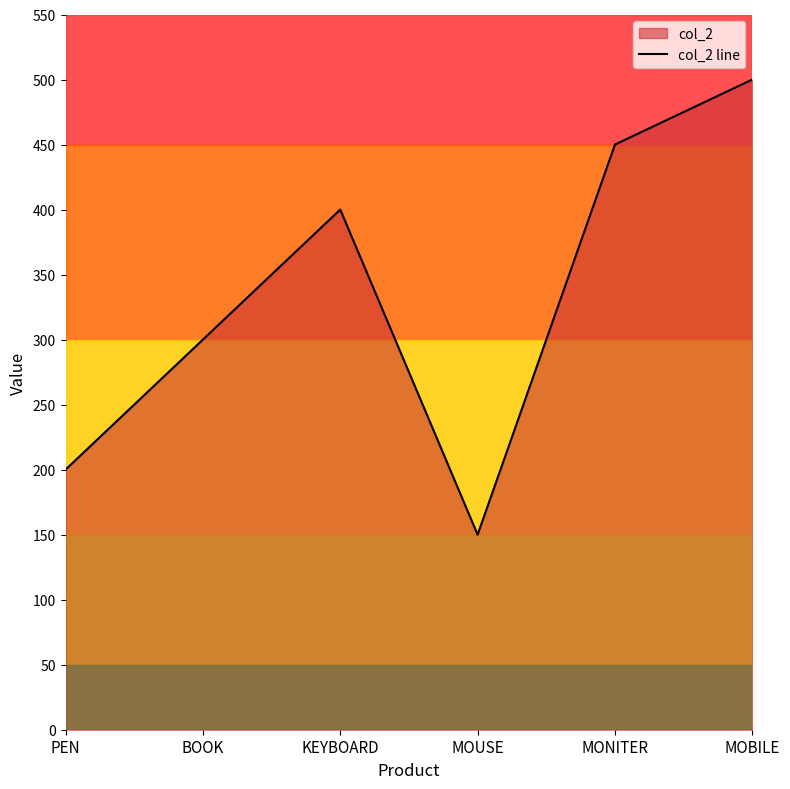

What is the sum of all values?

2000